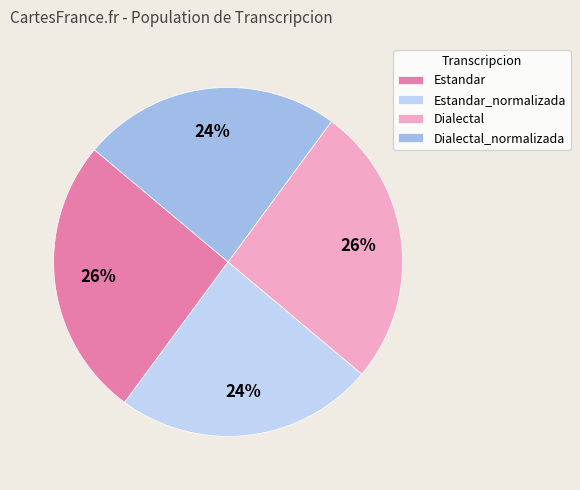

Between Dialectal and Estandar_normalizada, which is larger?

Dialectal